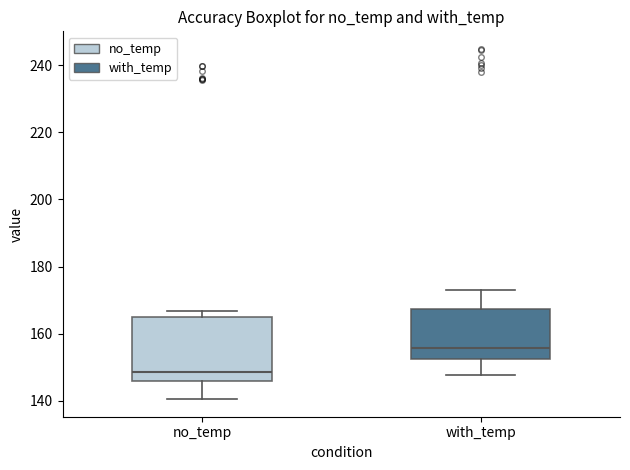

Which box is the tallest, from its lower edge to its upper edge?

no_temp